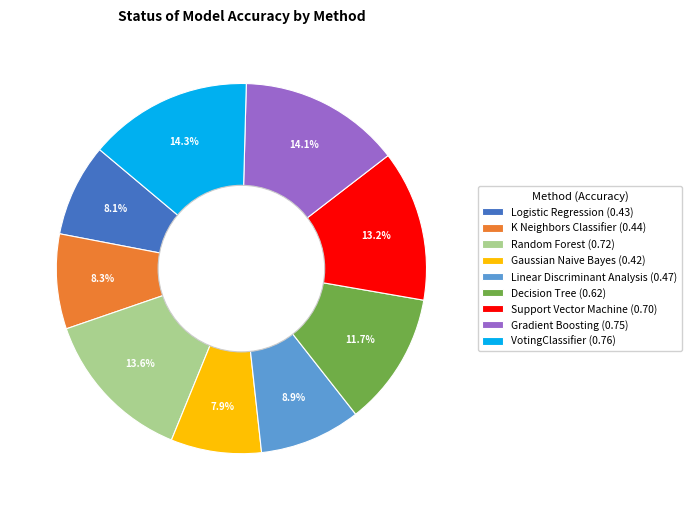

What percentage is the Decision Tree slice, to the nearest percent?

12%